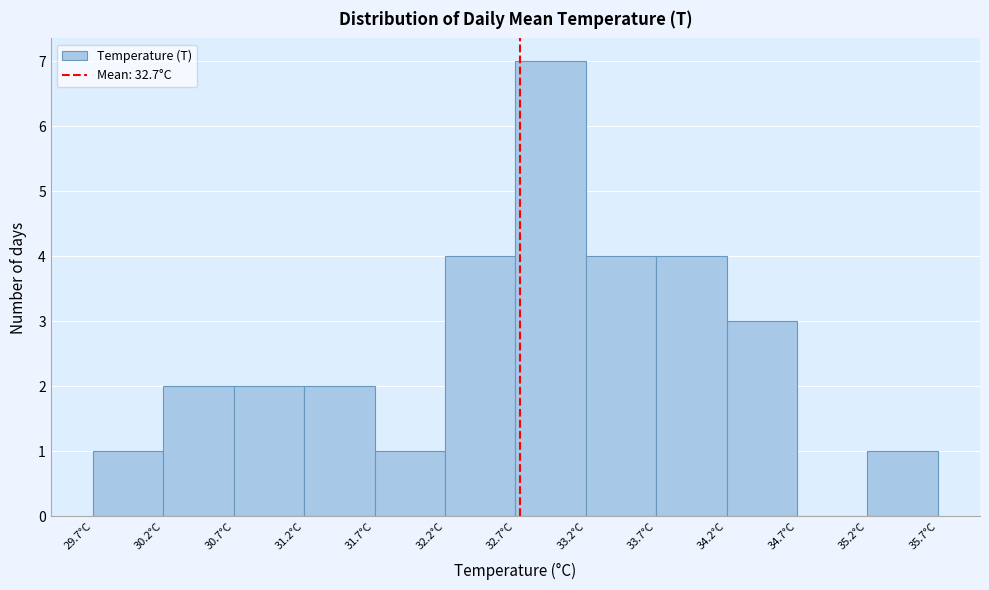

What is the height of the bar covering 31.7 to 32.2 on the x-axis? The values are not printed on the chart, so give them approximately, as read against the axis.

1